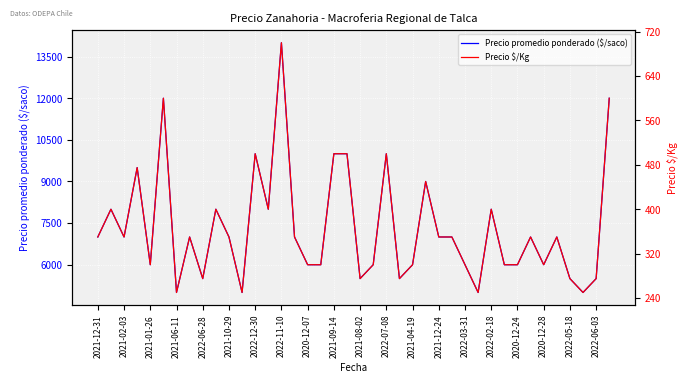

Is this an area chart (filled region under the line)?

No